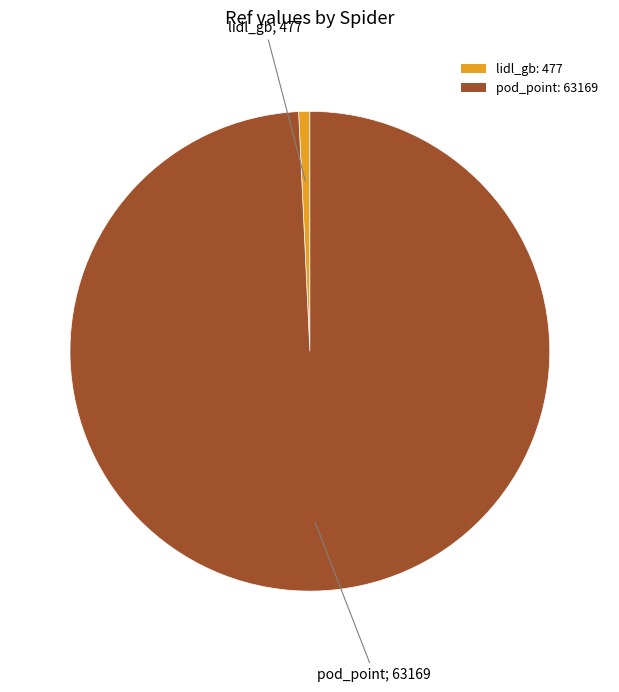

What is the smallest slice in the pie chart?

lidl_gb